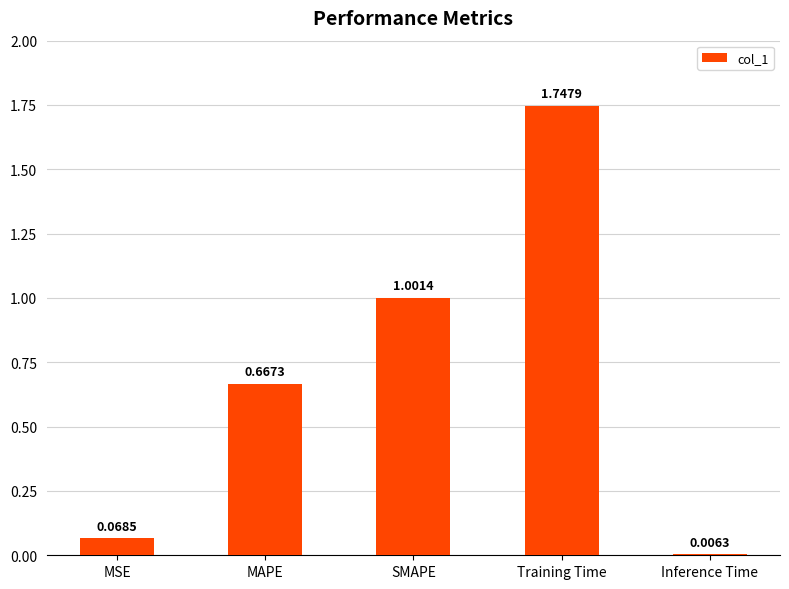

List the labels in order of value, largest first.

Training Time, SMAPE, MAPE, MSE, Inference Time